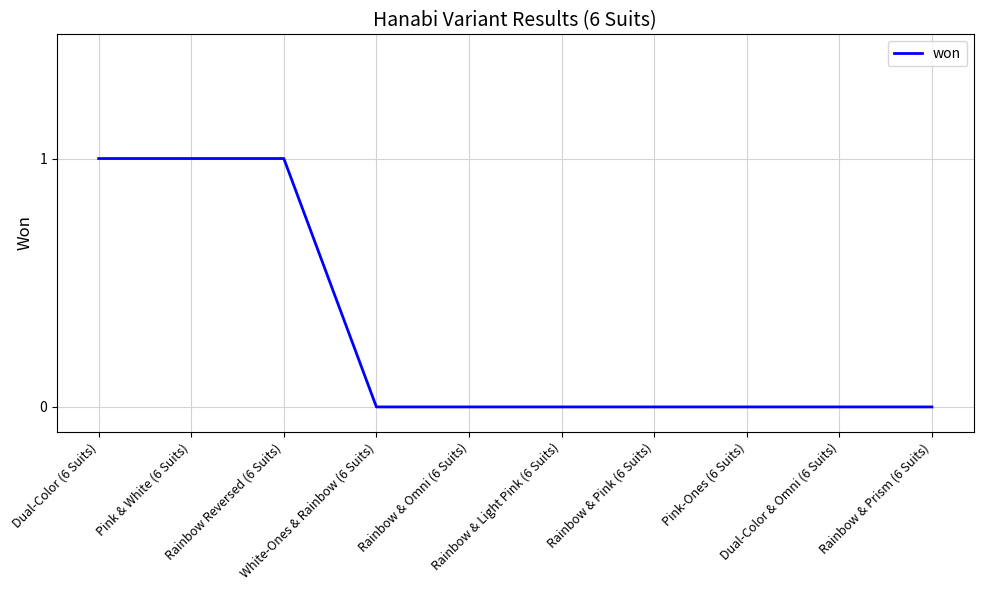

Is this an area chart (filled region under the line)?

No